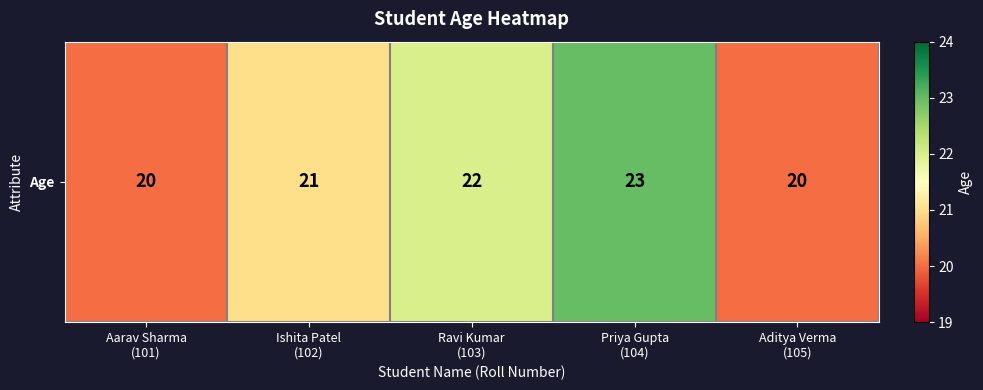

Between Priya Gupta
(104) and Ishita Patel
(102), which is larger?

Priya Gupta
(104)